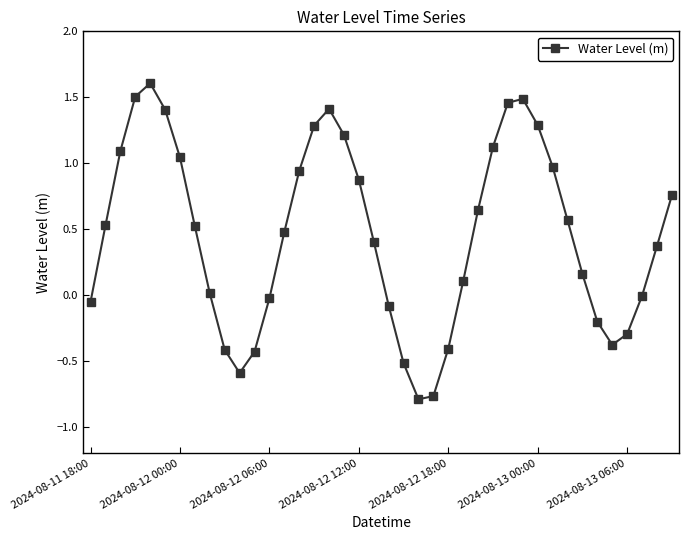

How many points are higher than both their immediate neighbors (excluding endpoints)?

3